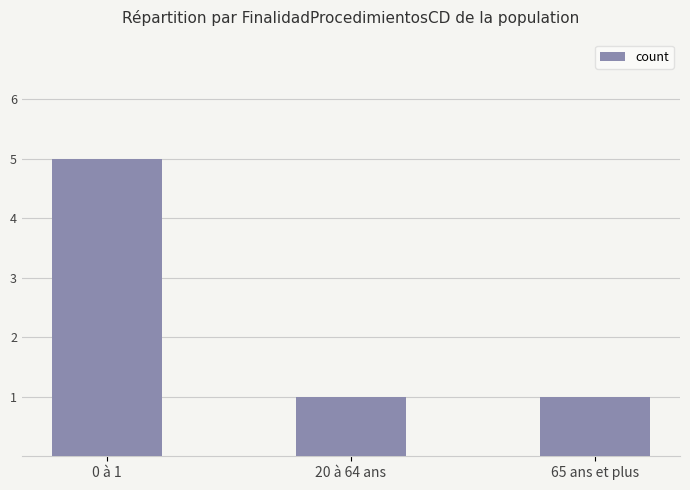

What is the value of the 2nd bar from the left?

1